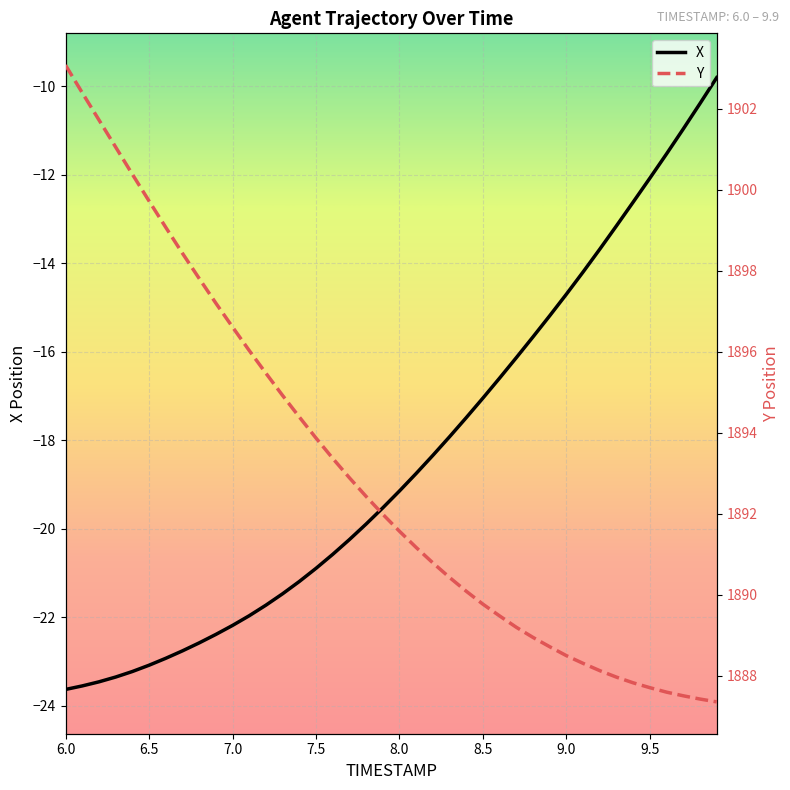

How many lines are shown in the chart?

2